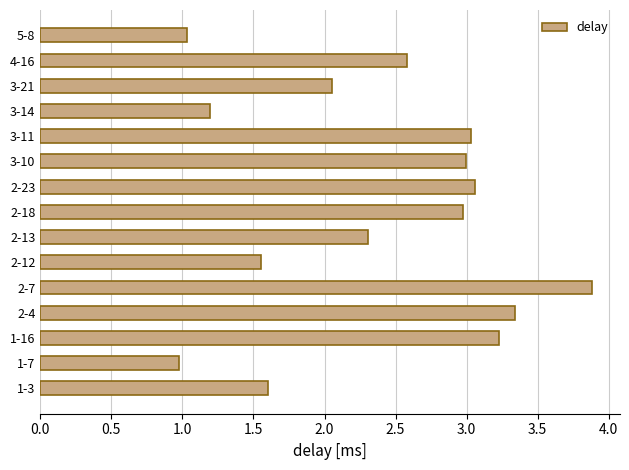

What is the sum of the values at 1-7 and 3-14?

2.2